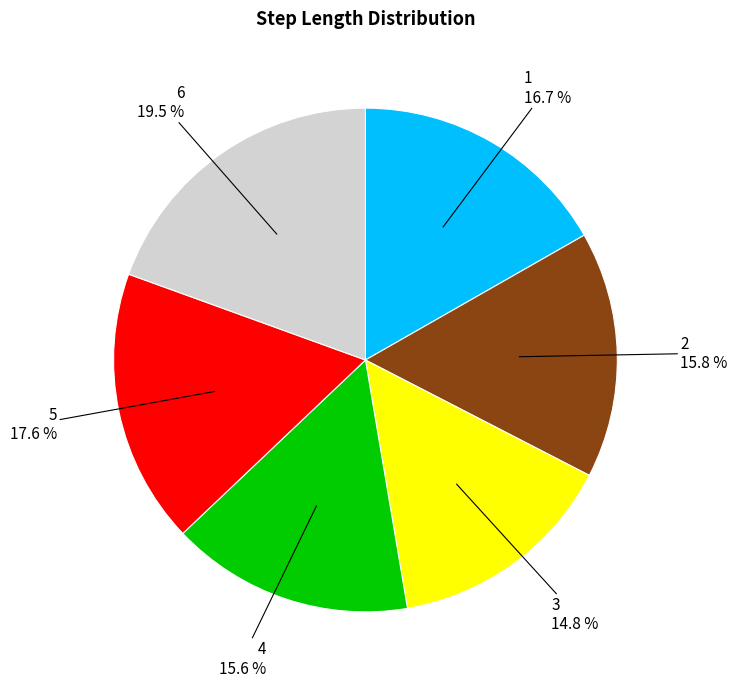

Count the number of slices in the pie.

6